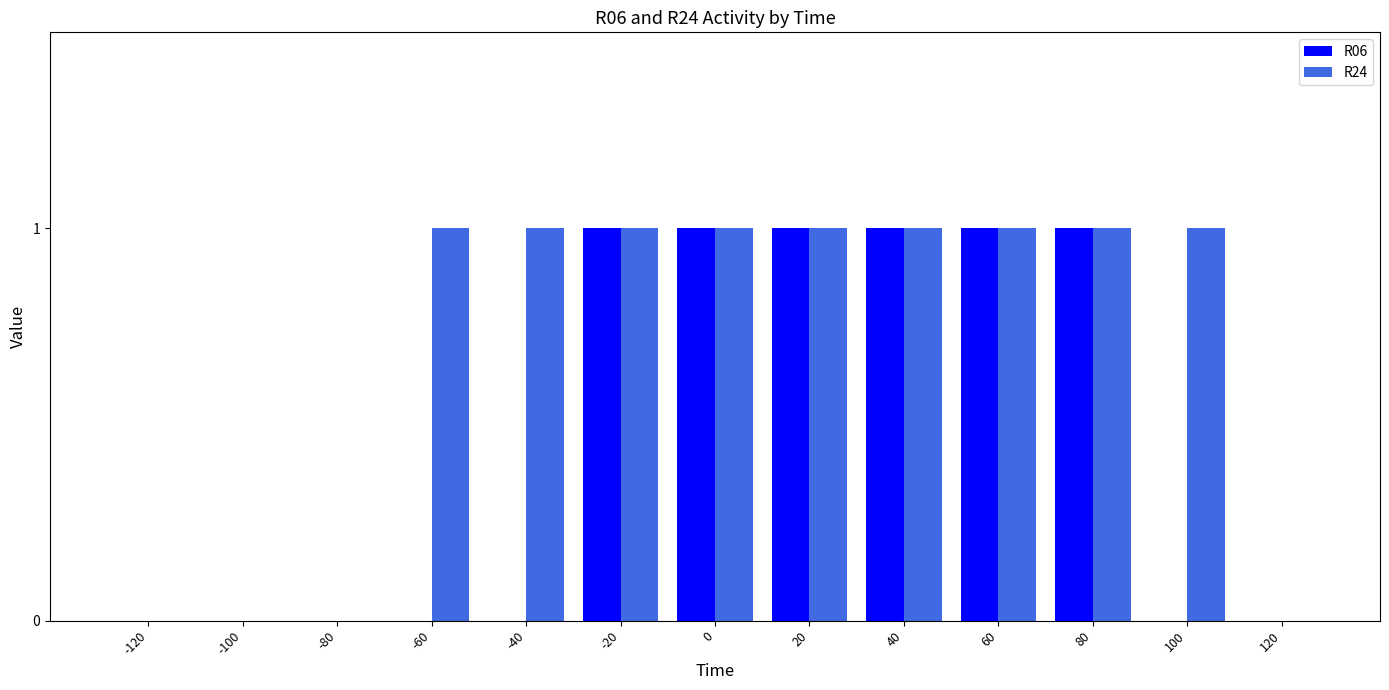

Which series has the largest total across all categories?

R24